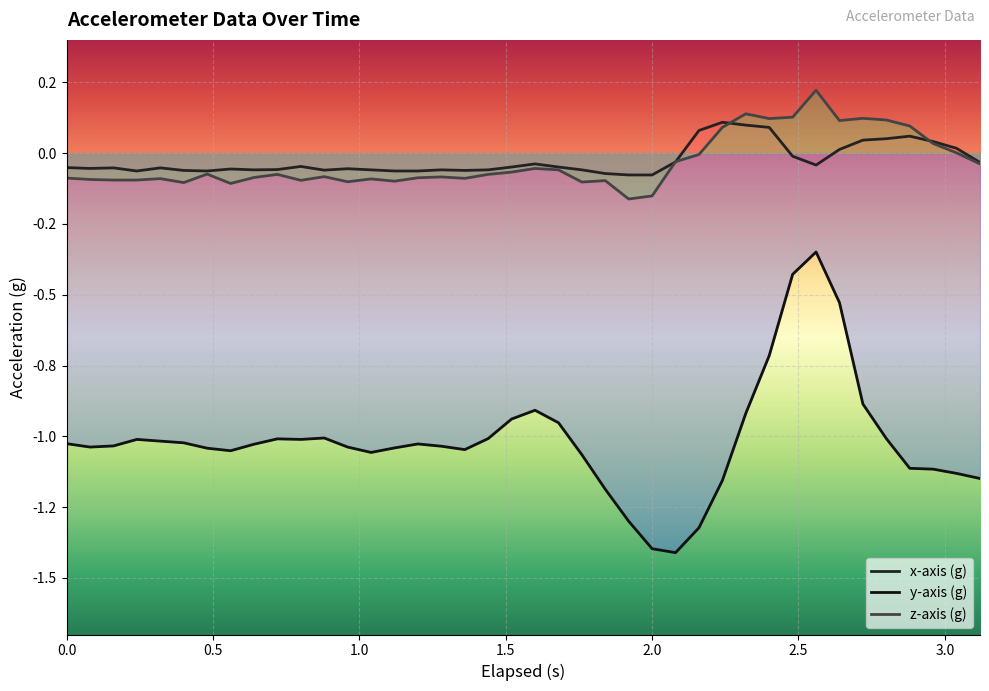

True or false: x-axis (g) and y-axis (g) cross at least once.

False